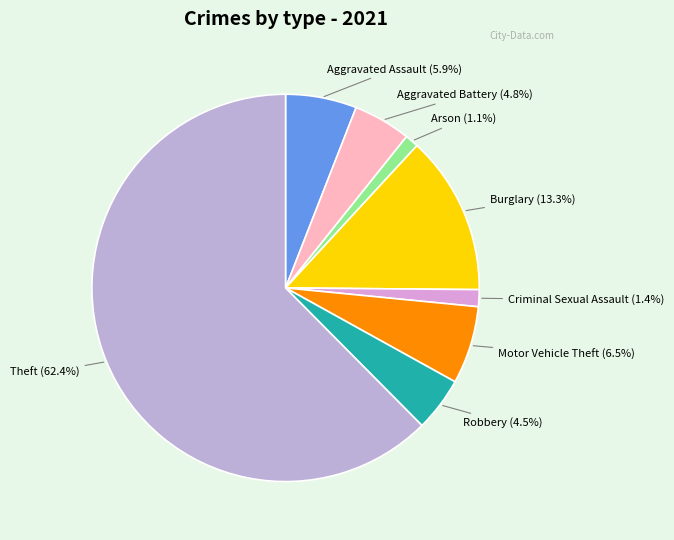

Combined, do Aggravated Battery and Arson account for over 50%?

No